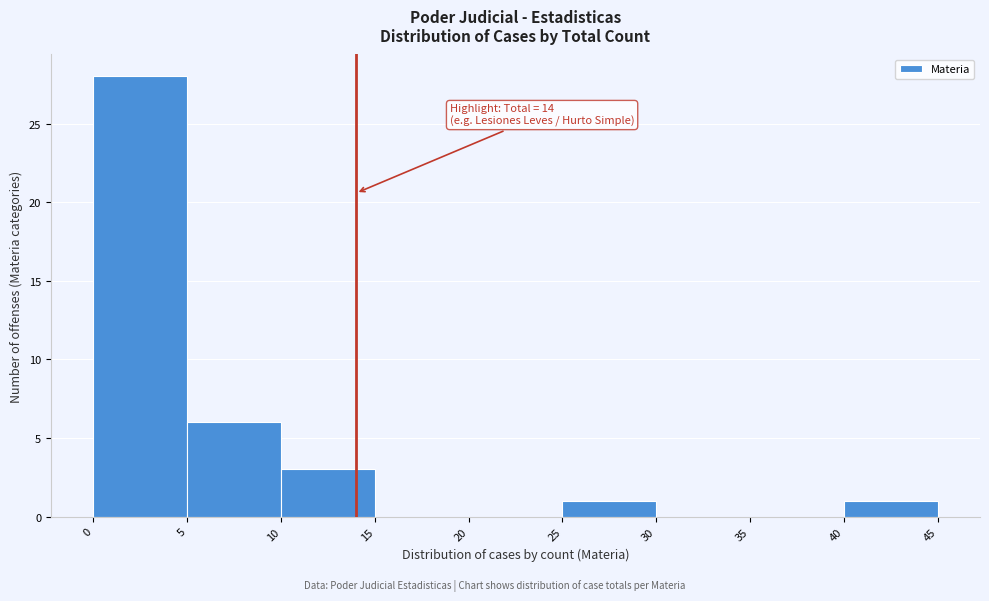

Over which range of the x-axis is the bar tallest?

0 to 5